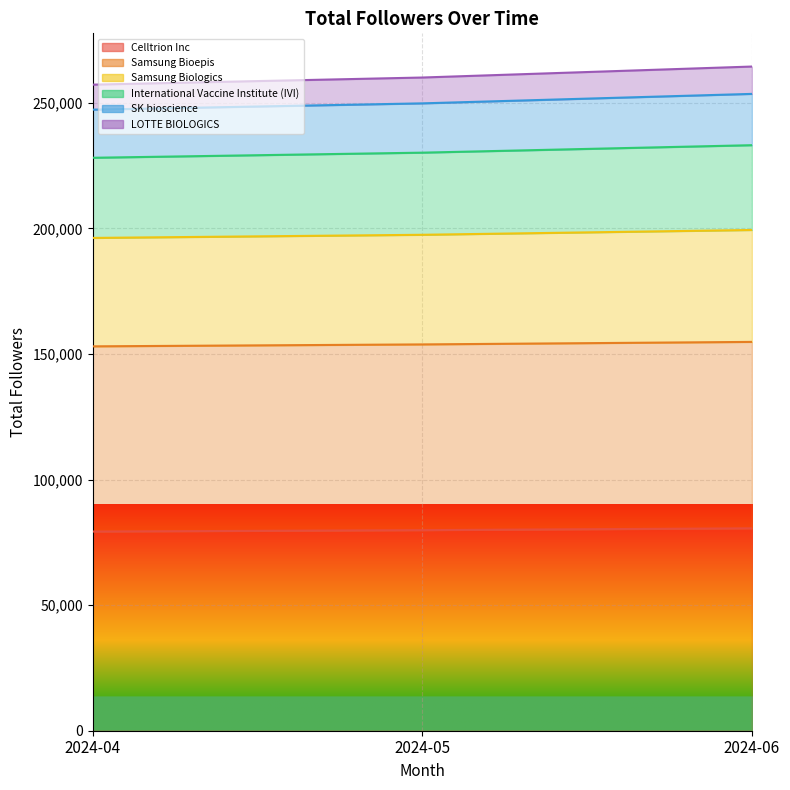

What is the maximum value for Celltrion Inc?

80574